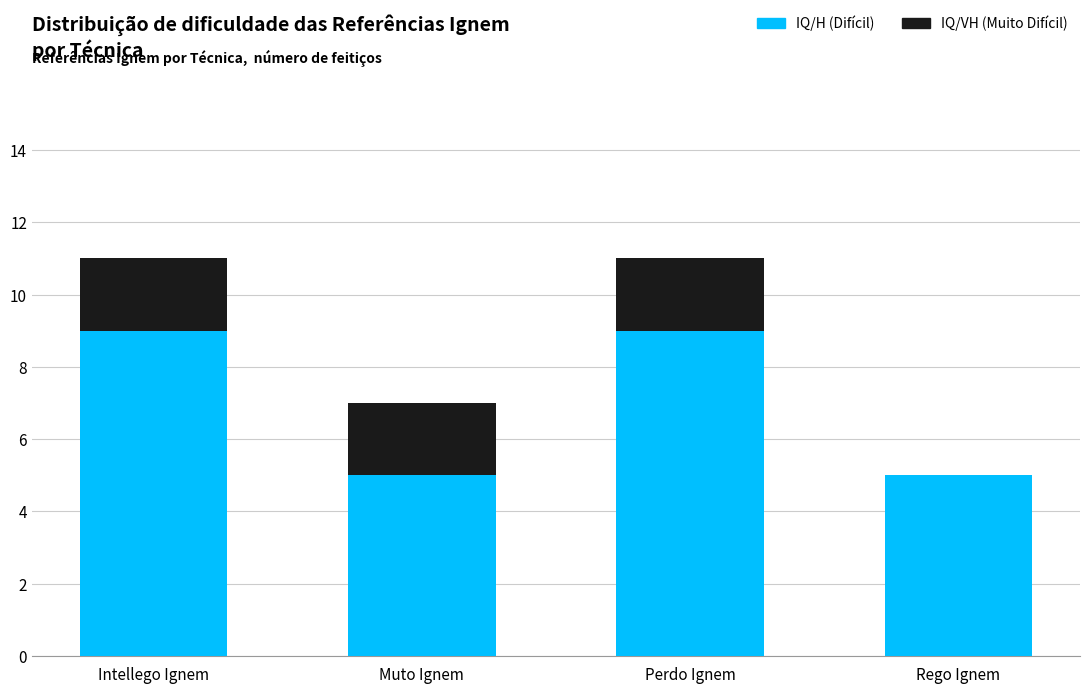

What is the total value across all series at Intellego Ignem?

11